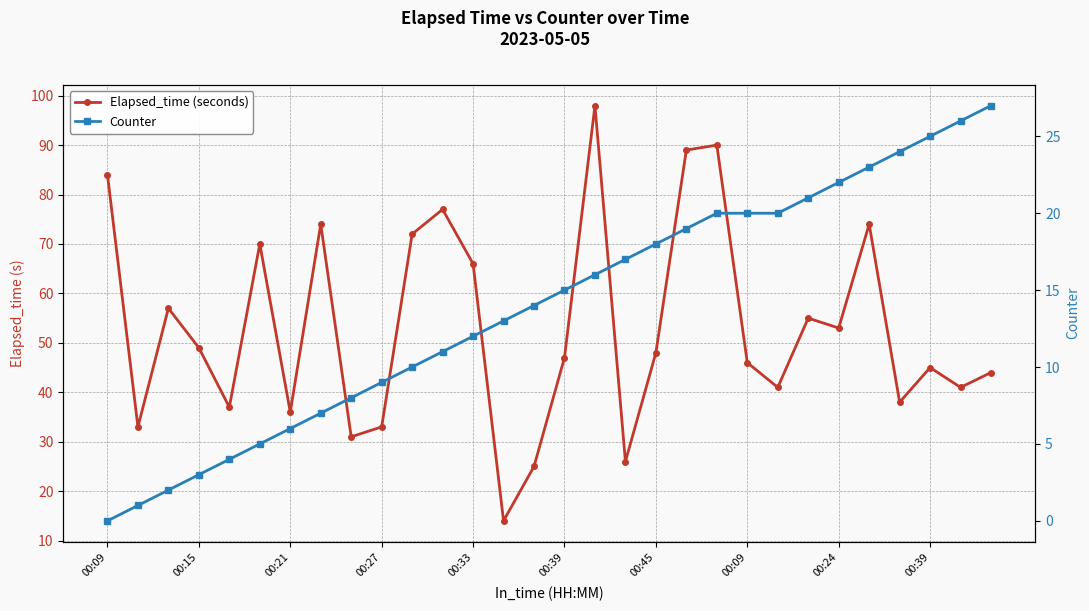

Reading left to right, what are all the values shown in this chart?

Elapsed_time (seconds): 84	33	57	49	37	70	36	74	31	33	72	77	66	14	25	47	98	26	48	89	90	46	41	55	53	74	38	45	41	44
Counter: 0	1	2	3	4	5	6	7	8	9	10	11	12	13	14	15	16	17	18	19	20	20	20	21	22	23	24	25	26	27